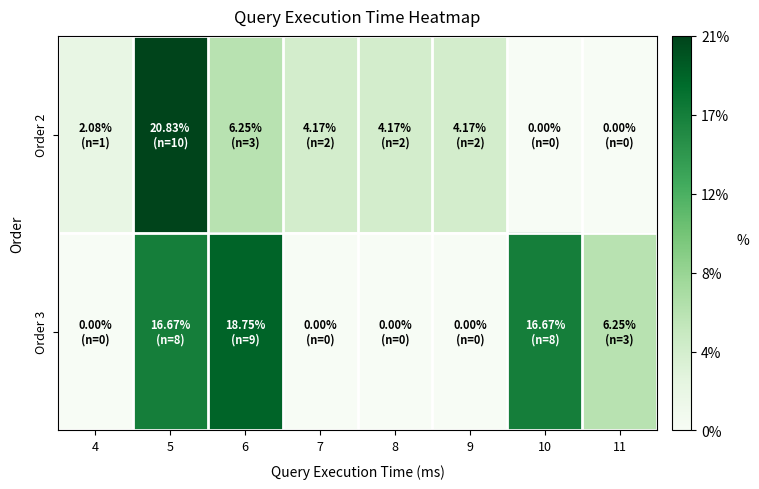

Reading left to right, list all the values displayed in this chart.

Order 2: 4=2.1	5=20.8	6=6.2	7=4.2	8=4.2	9=4.2	10=0.0	11=0.0
Order 3: 4=0.0	5=16.7	6=18.8	7=0.0	8=0.0	9=0.0	10=16.7	11=6.2